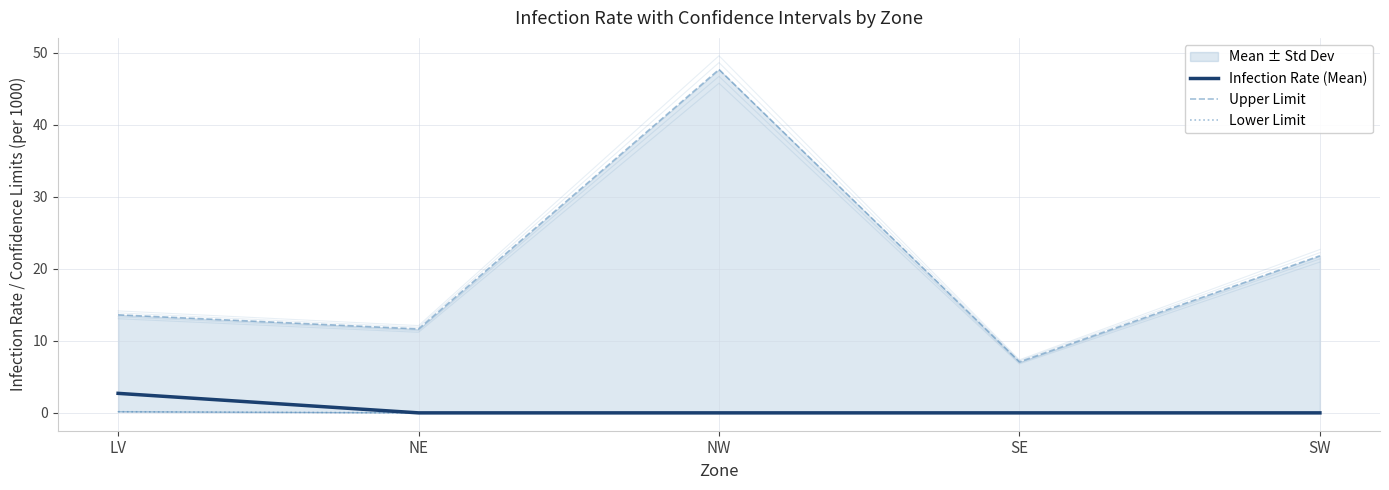

Reading left to right, what are all the values shown in this chart?

Infection Rate (Mean): LV=2.7	NE=0.0	NW=0.0	SE=0.0	SW=0.0
Upper Limit: LV=13.6	NE=11.7	NW=47.7	SE=7.1	SW=21.8
Lower Limit: LV=0.2	NE=0.0	NW=0.0	SE=0.0	SW=0.0